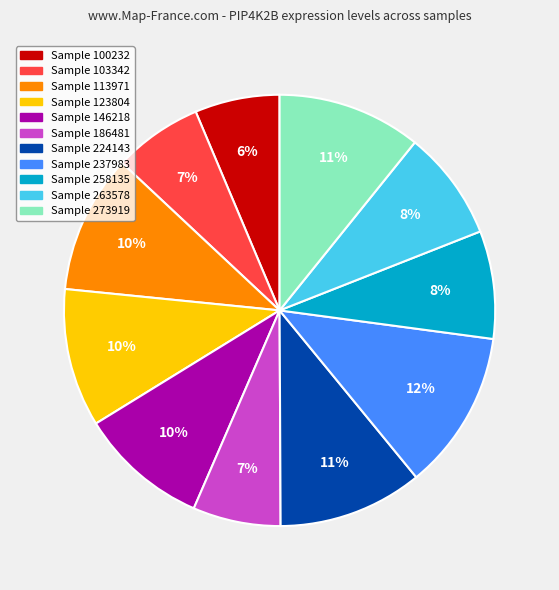

To the nearest percent, what is the average slice percentage?

9%